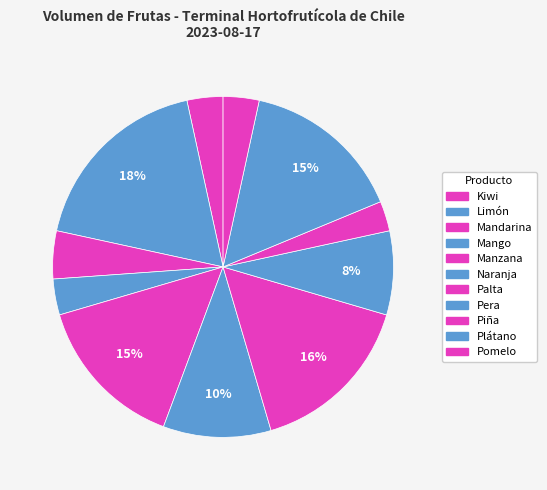

How many slices are in this pie chart?

11